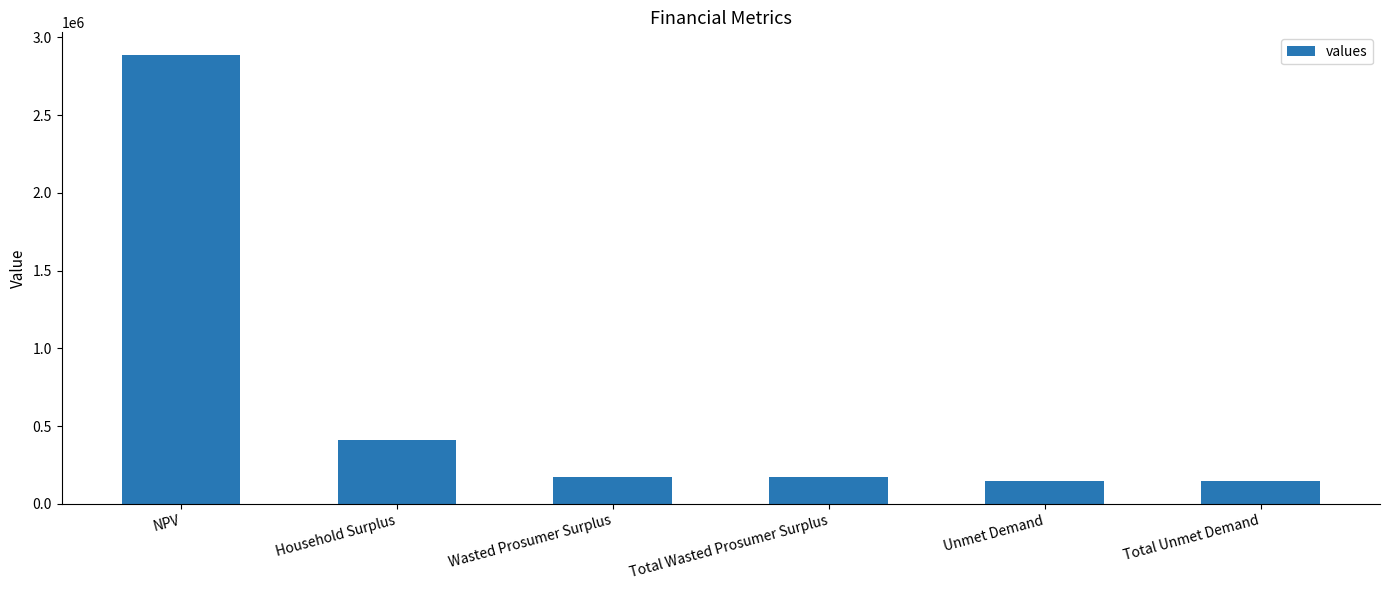

What is the label of the 4th bar from the left?

Total Wasted Prosumer Surplus